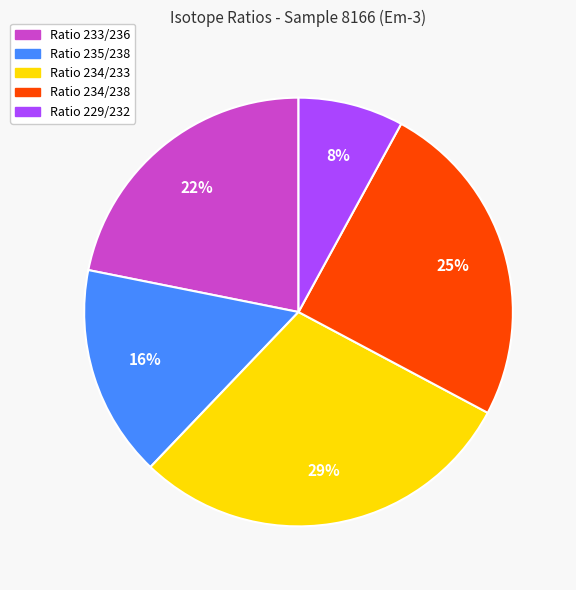

Which slice is the smallest?

Ratio 229/232